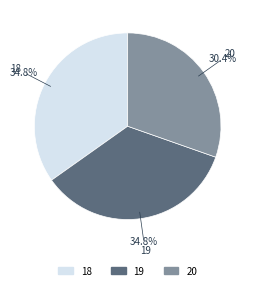

What percentage is NOT represented by 19?

65.2%